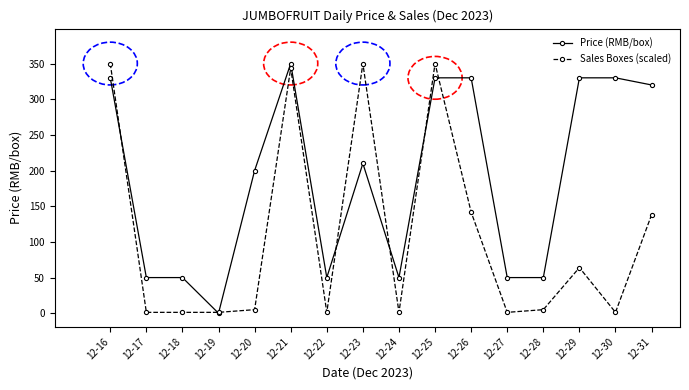

How many data points does each series have?

16